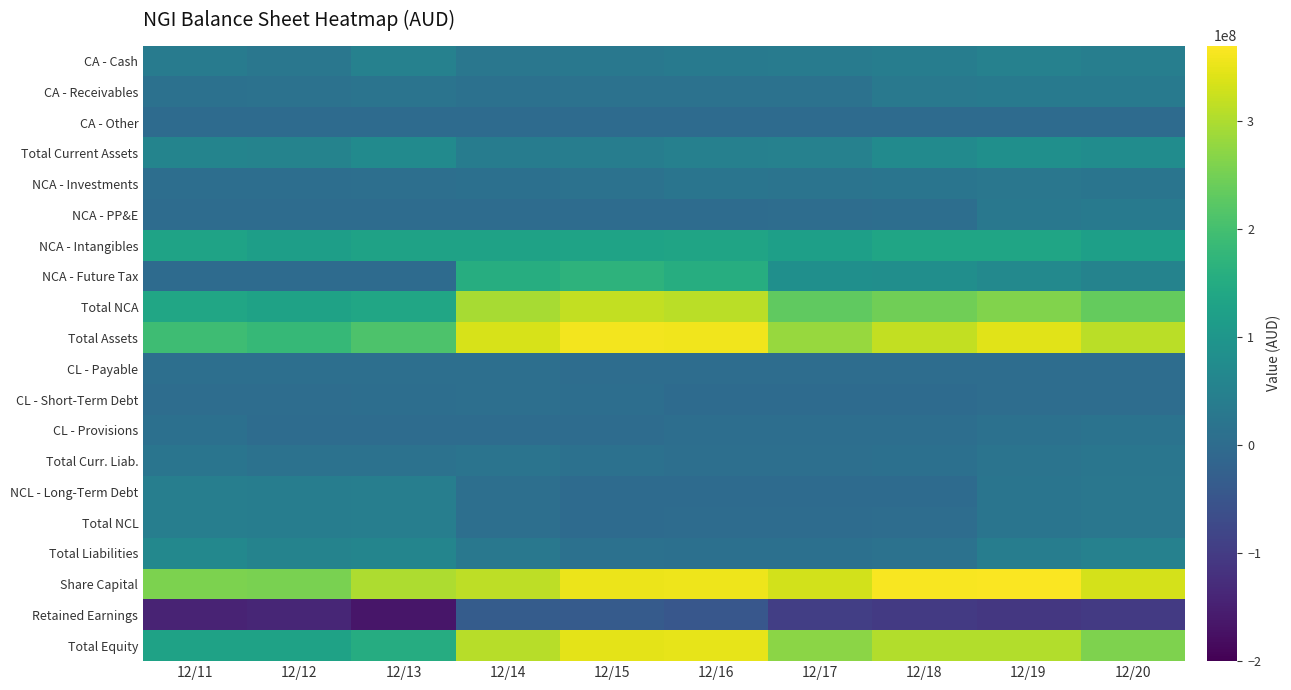

At how many categories does at least one series exceed 58443831?

10